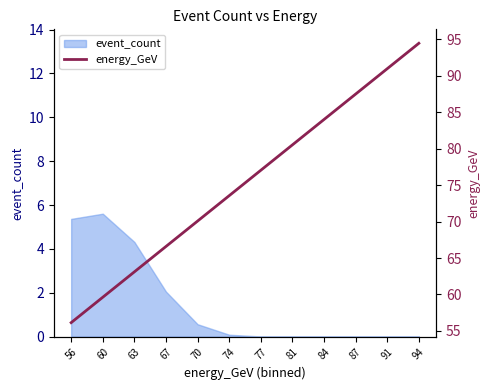

Which category has the highest value across all series?

94